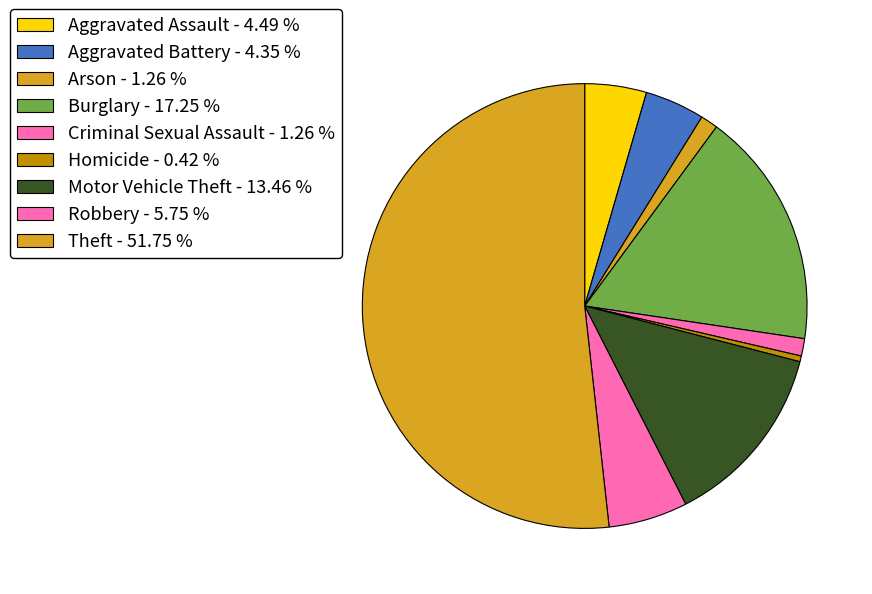

What is the ratio of the value at Burglary to the value at Arson?

13.7